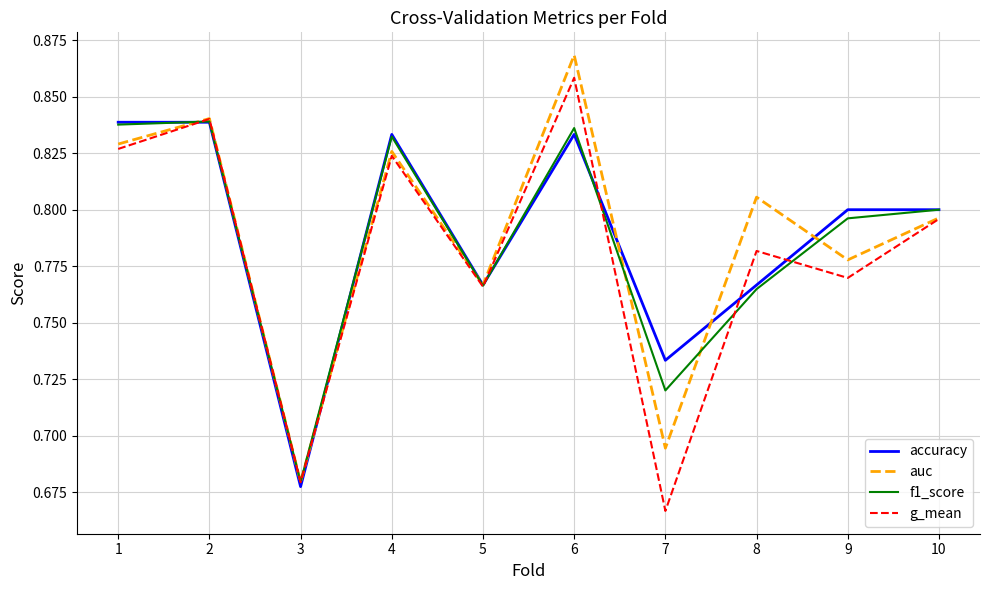

True or false: auc has a value of 0.3 at 3.

False